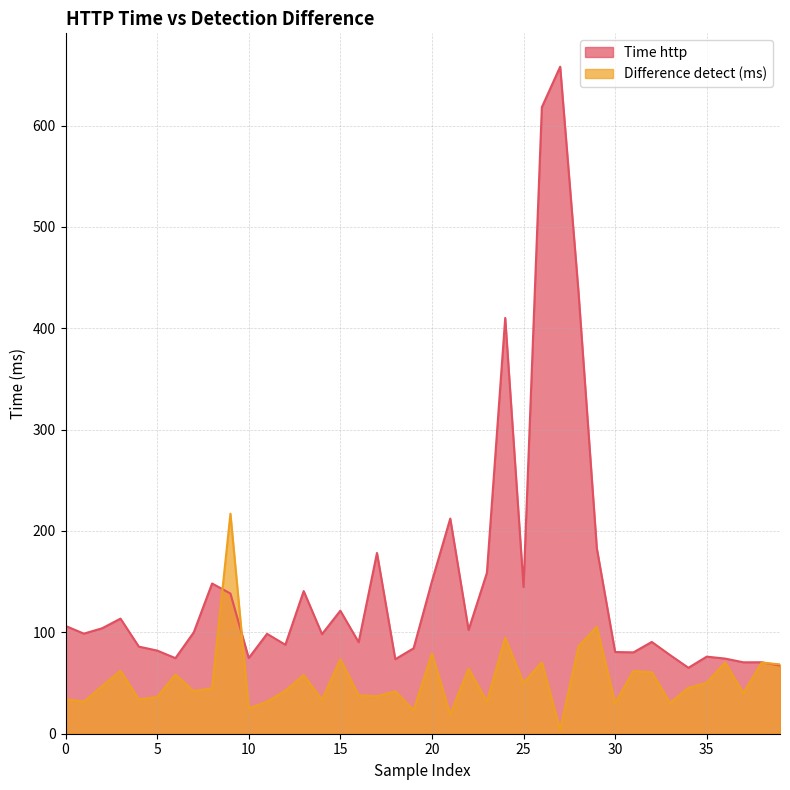

The value of Time http at 15 is 57.2. True or false?

False